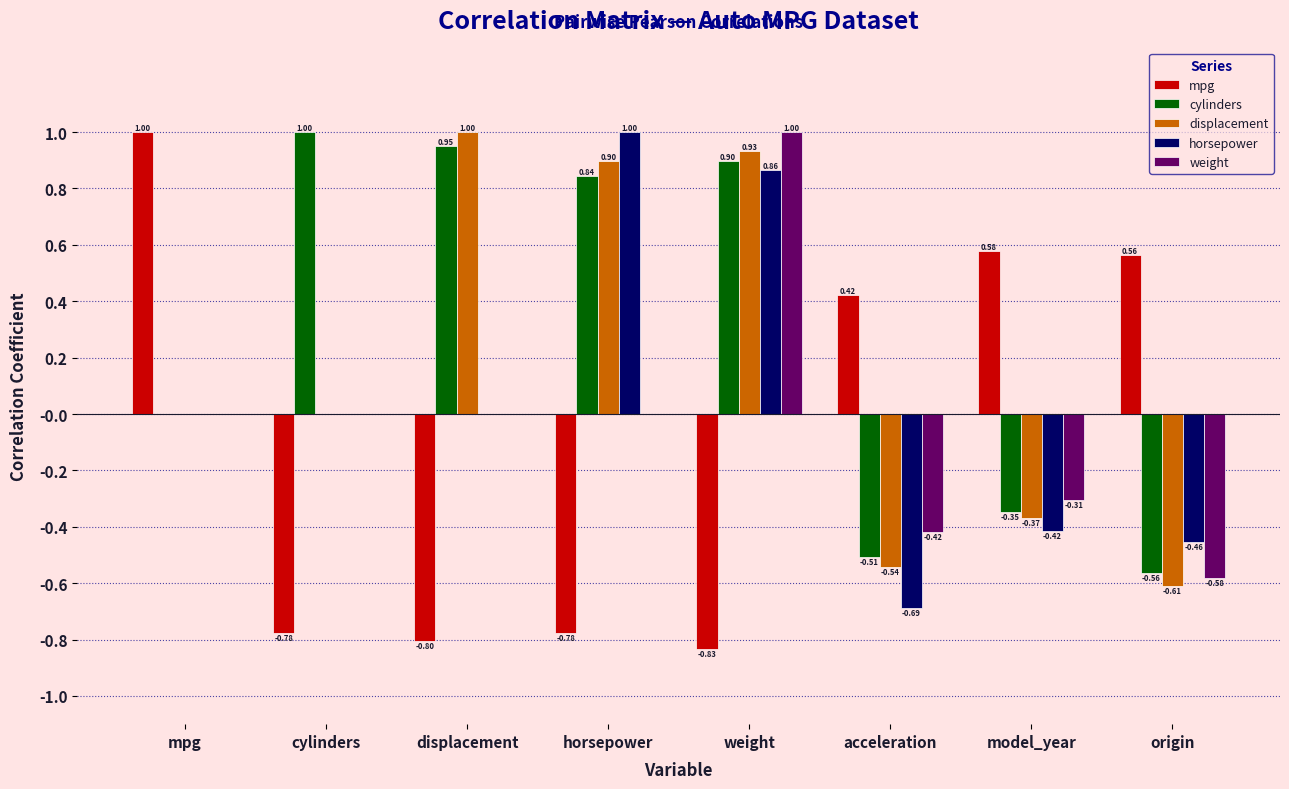

Which series changed the most between displacement and origin?

displacement